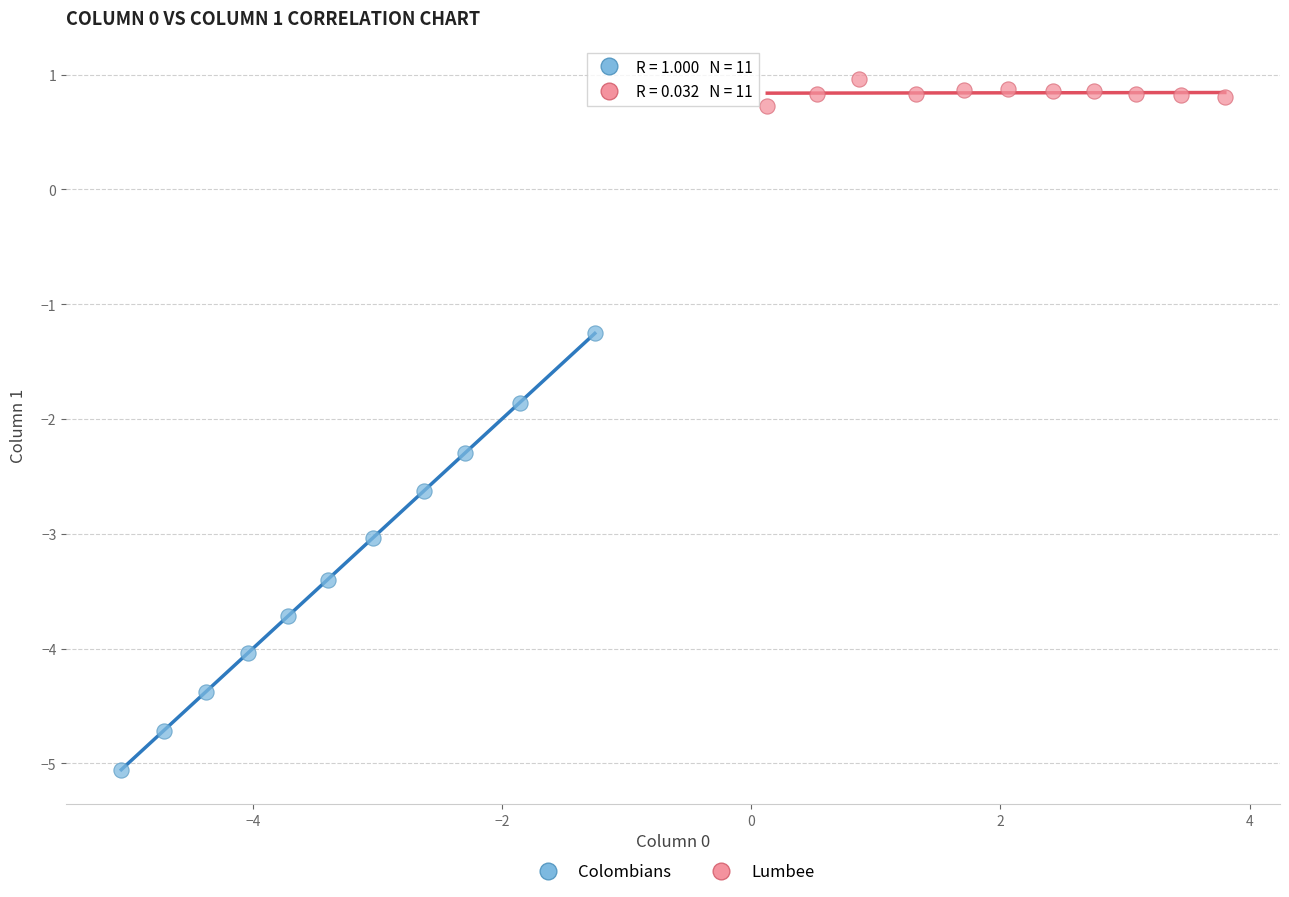

Which series reaches the minimum Y coordinate?

Colombians